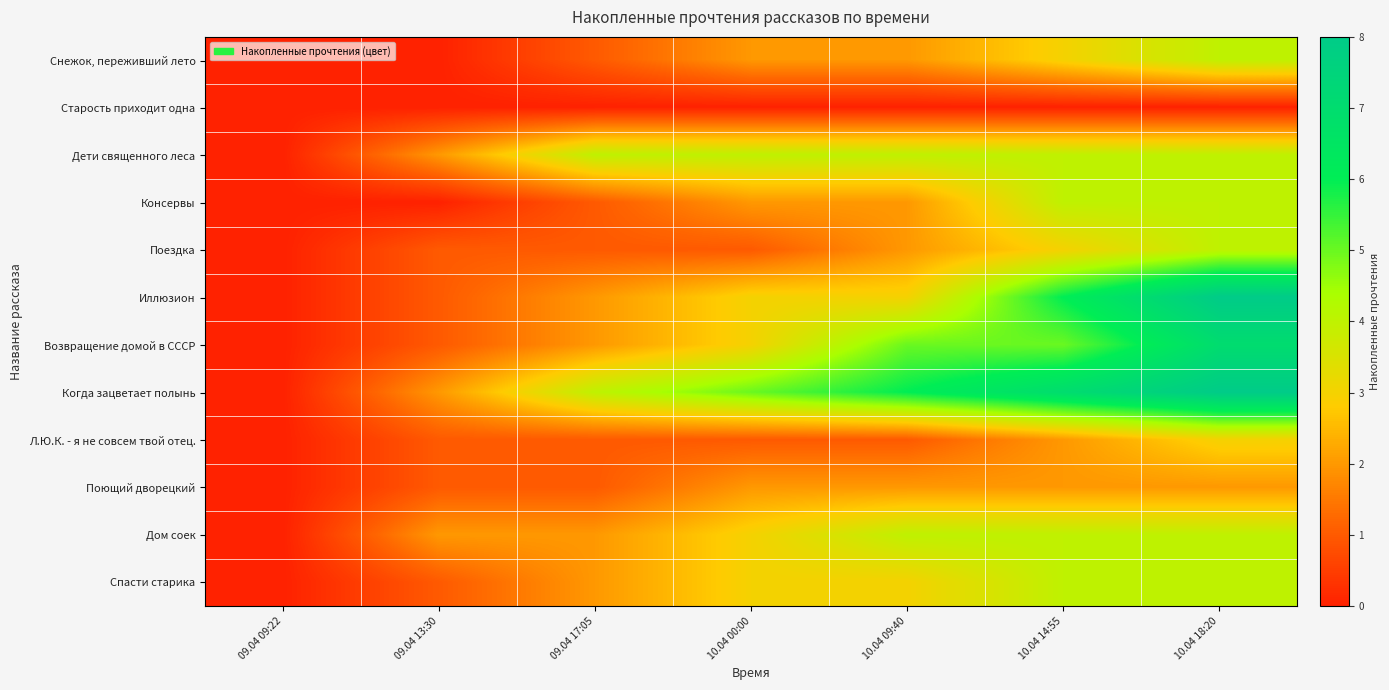

Reading left to right, list all the values displayed in this chart.

Снежок, переживший лето: 09.04 09:22=0	09.04 13:30=0	09.04 17:05=1	10.04 00:00=2	10.04 09:40=2	10.04 14:55=3	10.04 18:20=4
Старость приходит одна: 09.04 09:22=0	09.04 13:30=0	09.04 17:05=0	10.04 00:00=0	10.04 09:40=0	10.04 14:55=0	10.04 18:20=0
Дети священного леса: 09.04 09:22=0	09.04 13:30=2	09.04 17:05=4	10.04 00:00=4	10.04 09:40=4	10.04 14:55=4	10.04 18:20=4
Консервы: 09.04 09:22=0	09.04 13:30=0	09.04 17:05=1	10.04 00:00=2	10.04 09:40=2	10.04 14:55=4	10.04 18:20=4
Поездка: 09.04 09:22=0	09.04 13:30=1	09.04 17:05=1	10.04 00:00=1	10.04 09:40=2	10.04 14:55=3	10.04 18:20=4
Иллюзион: 09.04 09:22=0	09.04 13:30=1	09.04 17:05=2	10.04 00:00=3	10.04 09:40=3	10.04 14:55=6	10.04 18:20=8
Возвращение домой в СССР: 09.04 09:22=0	09.04 13:30=1	09.04 17:05=2	10.04 00:00=3	10.04 09:40=5	10.04 14:55=5	10.04 18:20=7
Когда зацветает полынь: 09.04 09:22=0	09.04 13:30=2	09.04 17:05=4	10.04 00:00=5	10.04 09:40=6	10.04 14:55=7	10.04 18:20=8
Л.Ю.К. - я не совсем твой отец.: 09.04 09:22=0	09.04 13:30=1	09.04 17:05=1	10.04 00:00=1	10.04 09:40=1	10.04 14:55=2	10.04 18:20=3
Поющий дворецкий: 09.04 09:22=0	09.04 13:30=1	09.04 17:05=1	10.04 00:00=2	10.04 09:40=2	10.04 14:55=2	10.04 18:20=2
Дом соек: 09.04 09:22=0	09.04 13:30=2	09.04 17:05=2	10.04 00:00=3	10.04 09:40=4	10.04 14:55=4	10.04 18:20=4
Спасти старика: 09.04 09:22=0	09.04 13:30=1	09.04 17:05=2	10.04 00:00=3	10.04 09:40=3	10.04 14:55=4	10.04 18:20=4